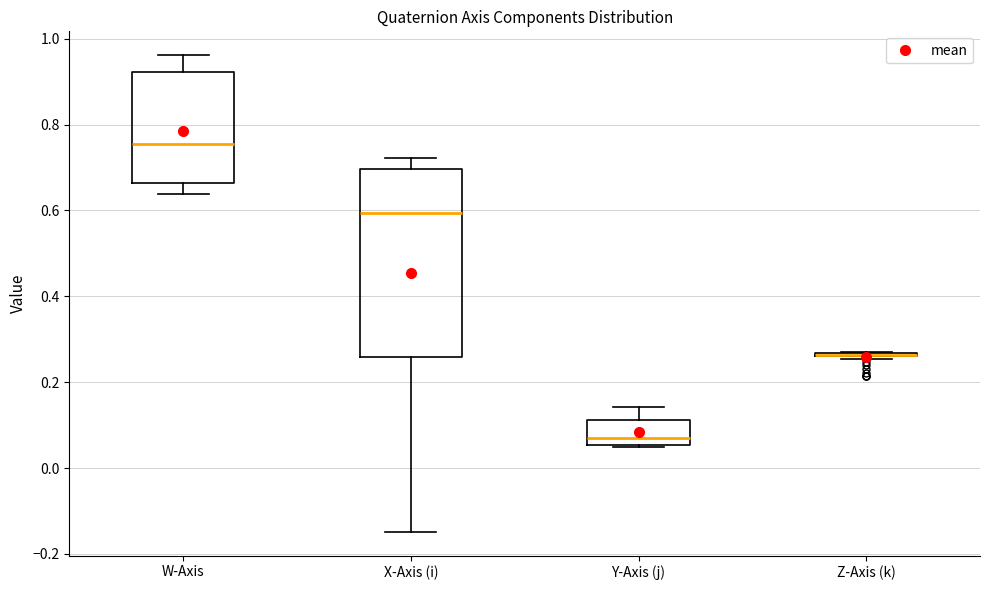

Comparing the boxes themselves (not the whiskers), which one is the tallest?

X-Axis (i)